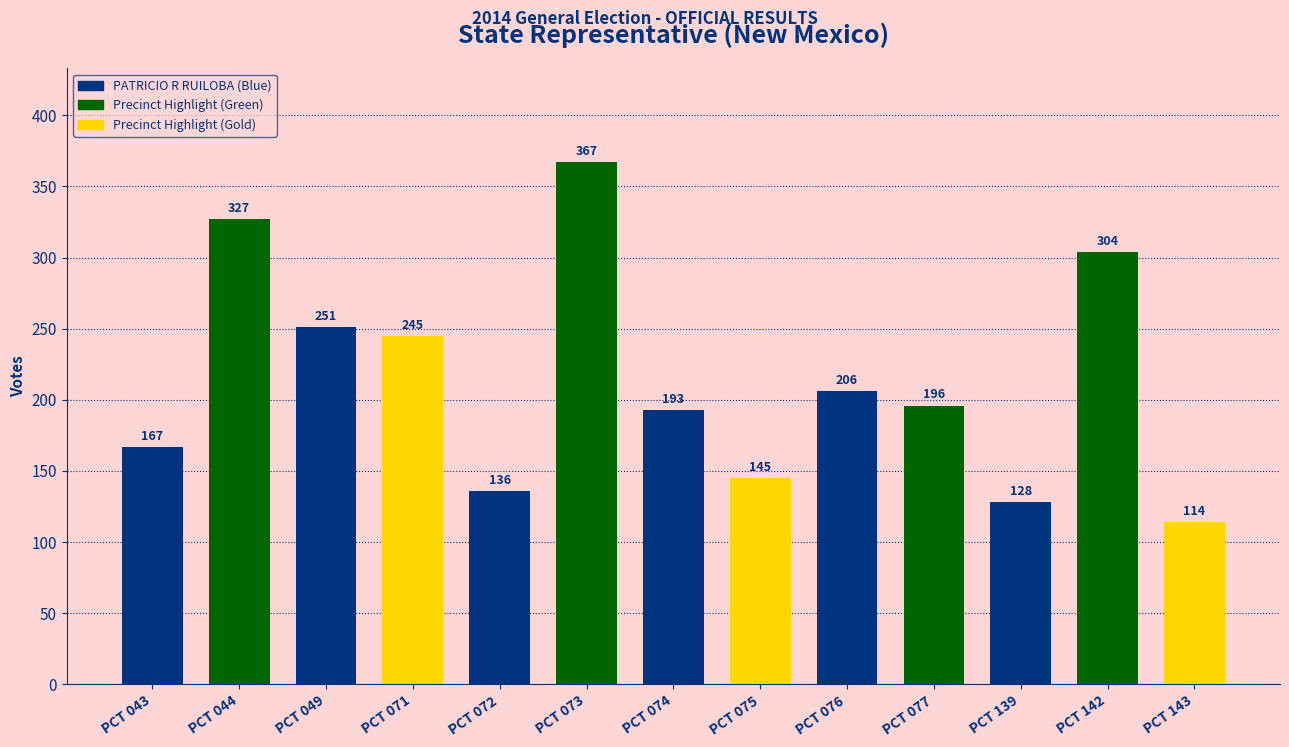

At which category does the chart reach its minimum across all series?

PCT 143